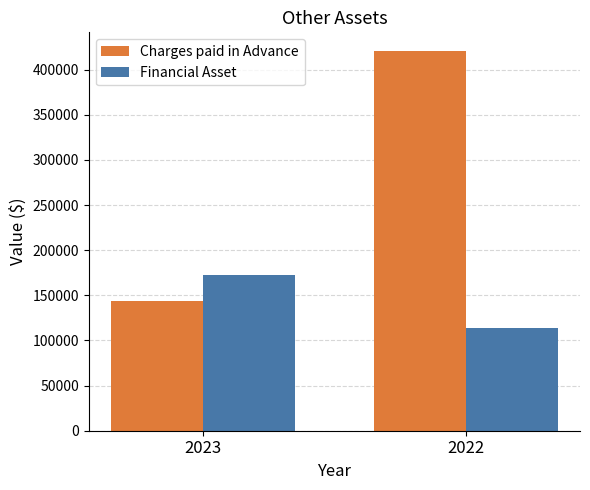

How many series are shown in this chart?

2